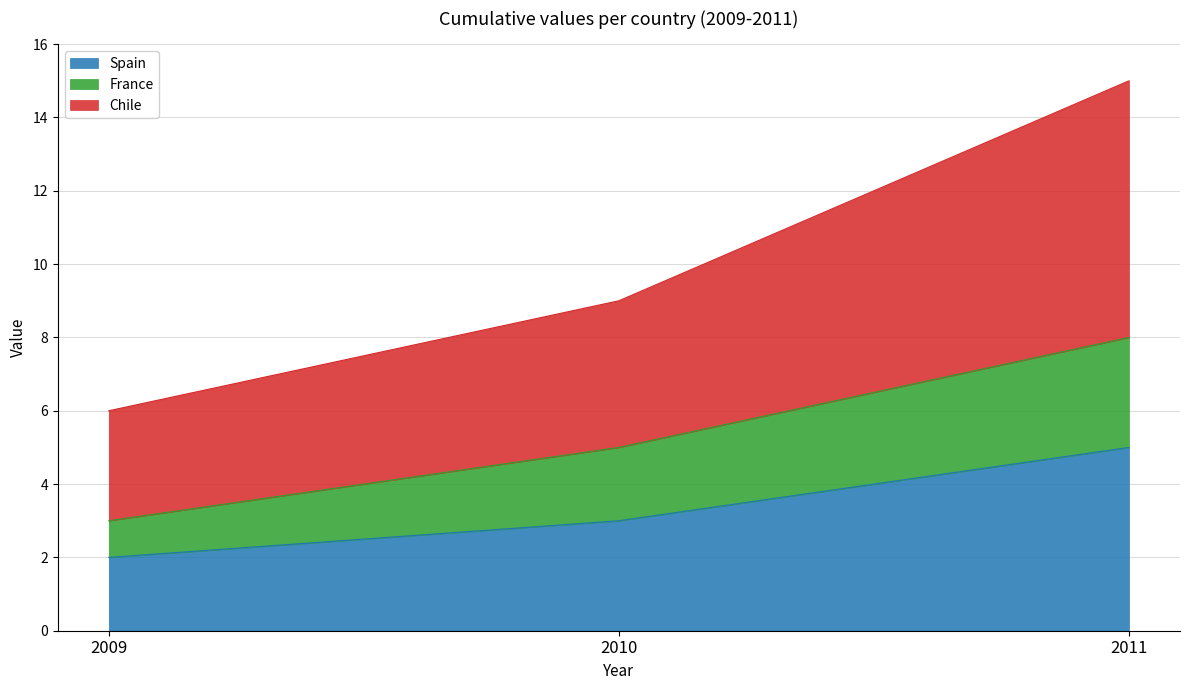

How many values in the Chile series are below 9?

1